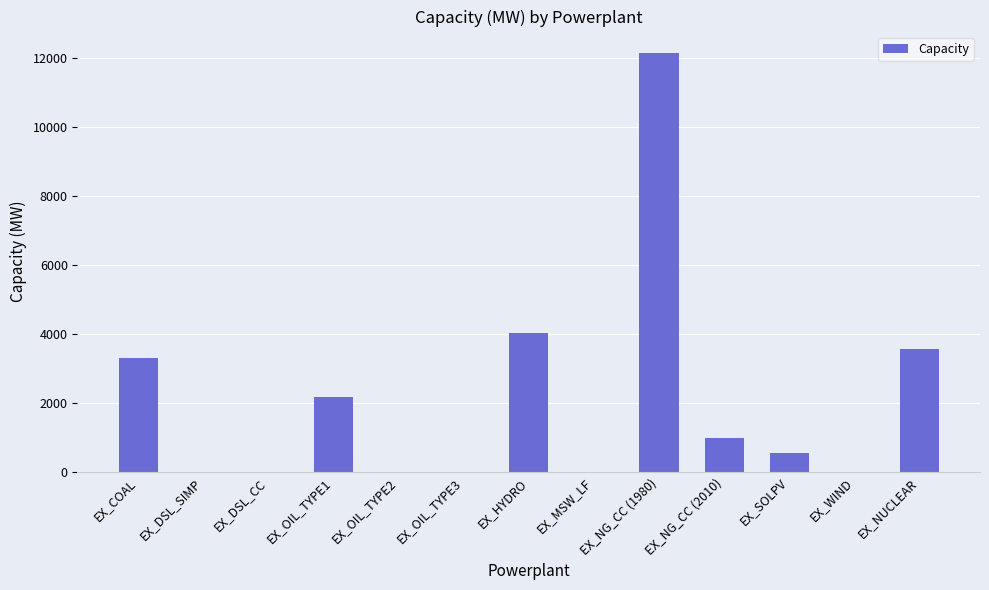

Which category has the highest value across all series?

EX_NG_CC (1980)